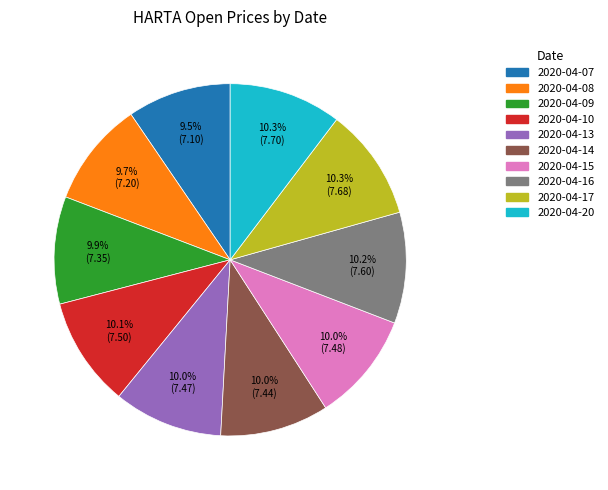

Approximately how many times larger is the value at 2020-04-10 compared to 2020-04-09?

1.0